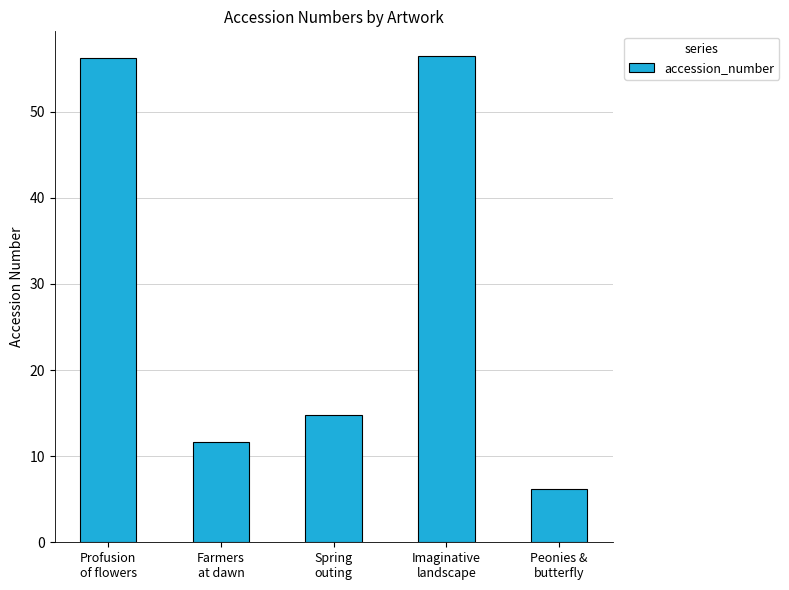

Reading right to left, extract all data points from this chart.

Peonies &
butterfly=6.2	Imaginative
landscape=56.5	Spring
outing=14.8	Farmers
at dawn=11.6	Profusion
of flowers=56.3